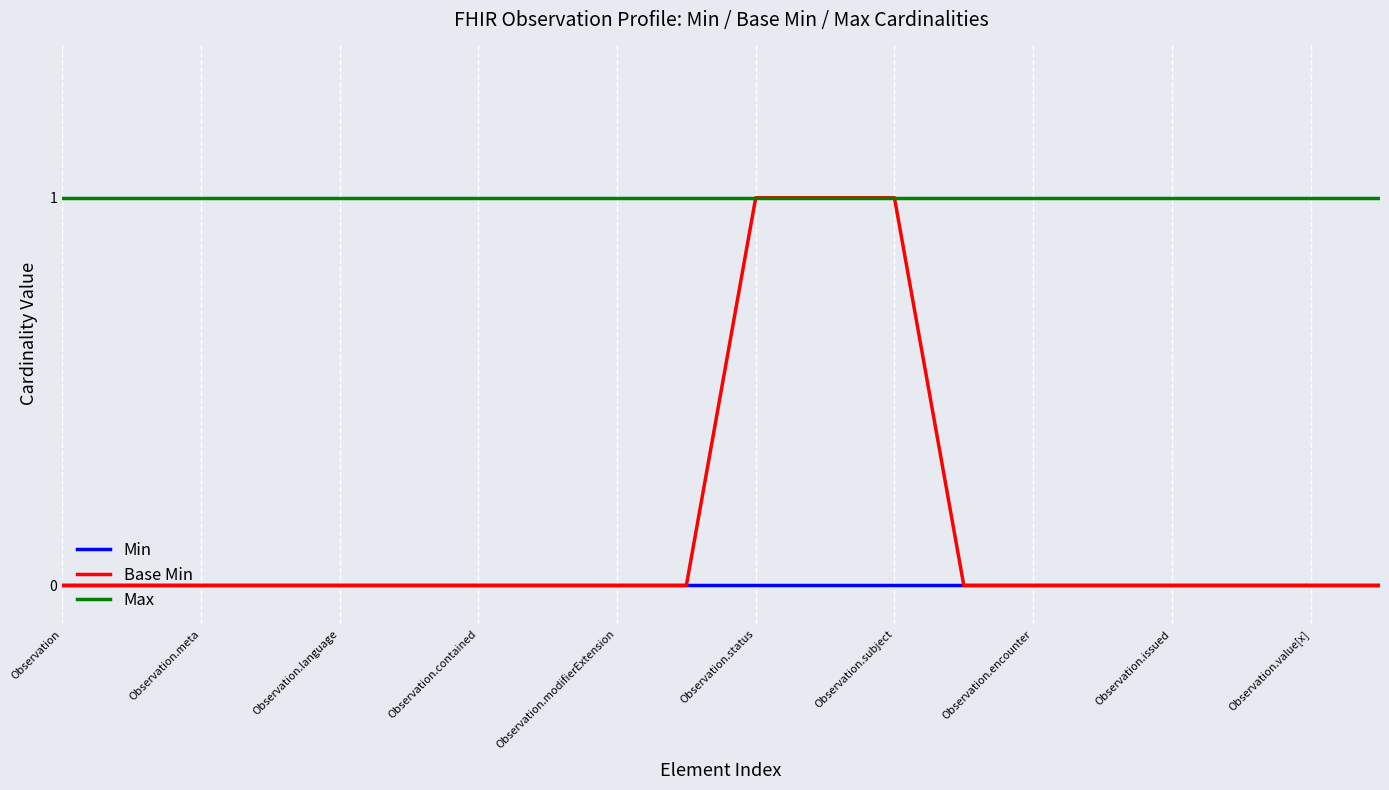

True or false: Min and Max intersect in this chart.

False